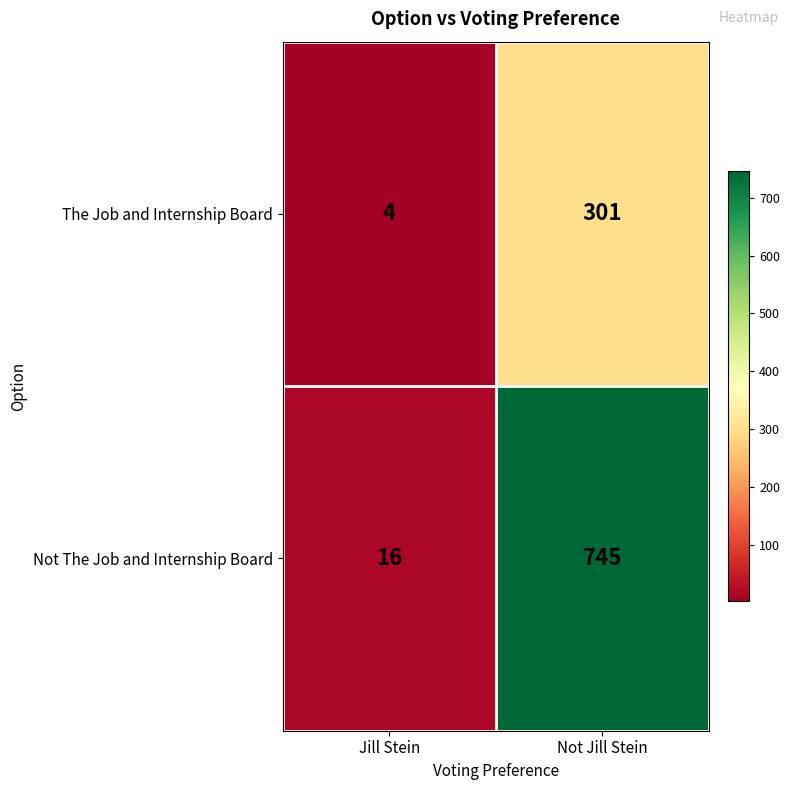

The value of Not The Job and Internship Board at Not Jill Stein is 745. True or false?

True